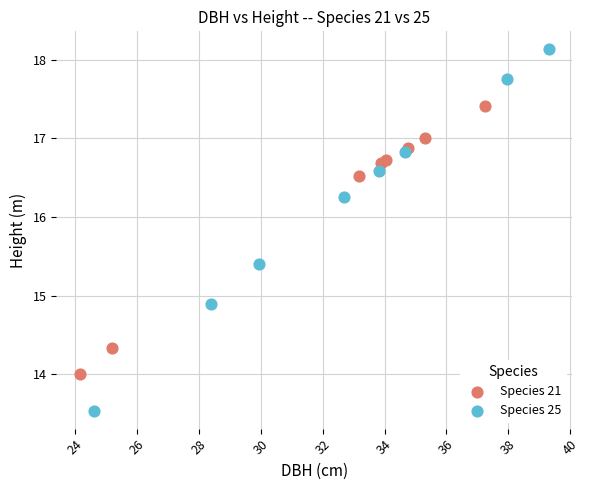

Which series has the widest spread of Y values?

Species 25